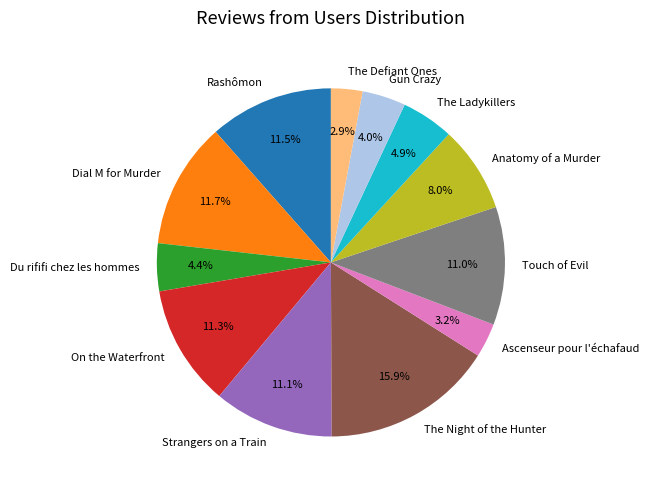

Approximately how many times larger is the value at Touch of Evil compared to On the Waterfront?

1.0